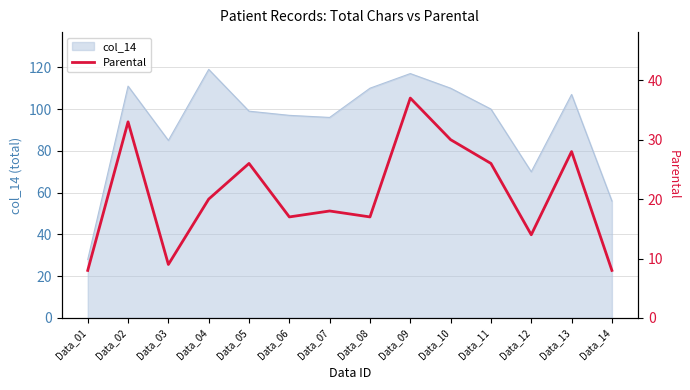

What is the sum of the values at Data_09 and Data_12?

51